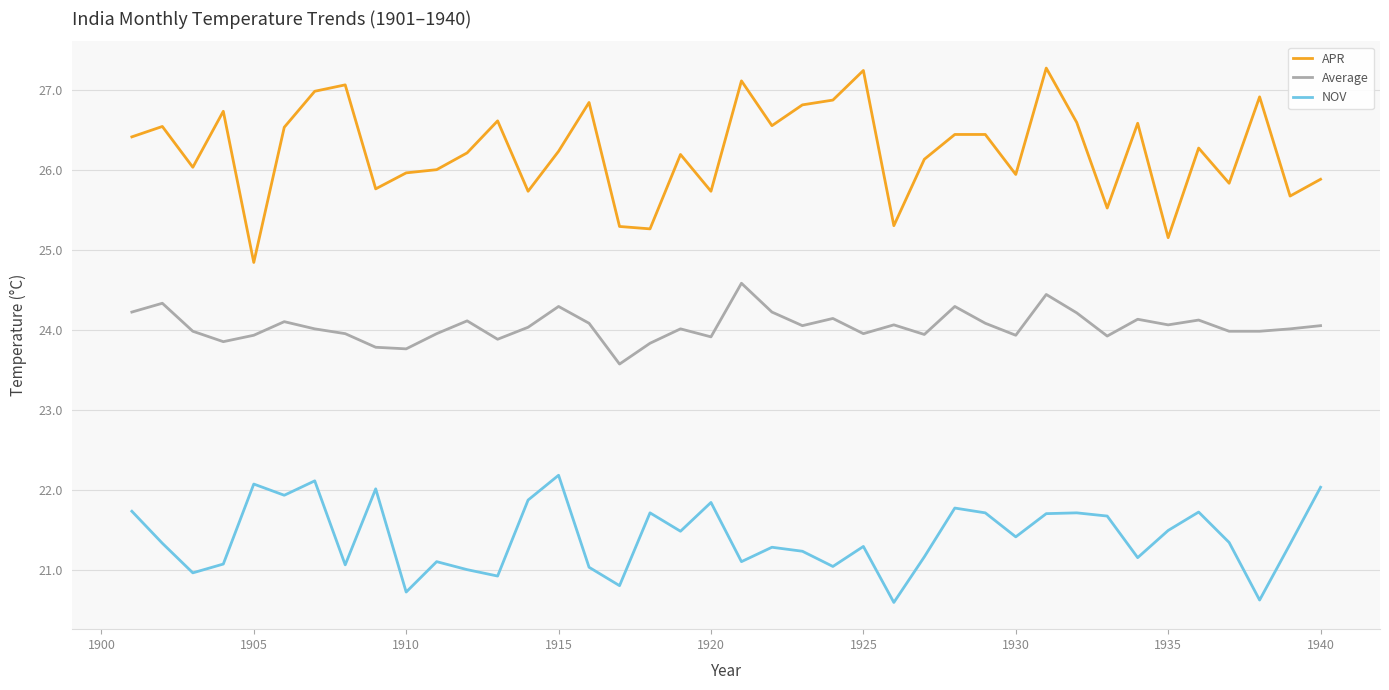

Which series has the widest spread of values?

APR